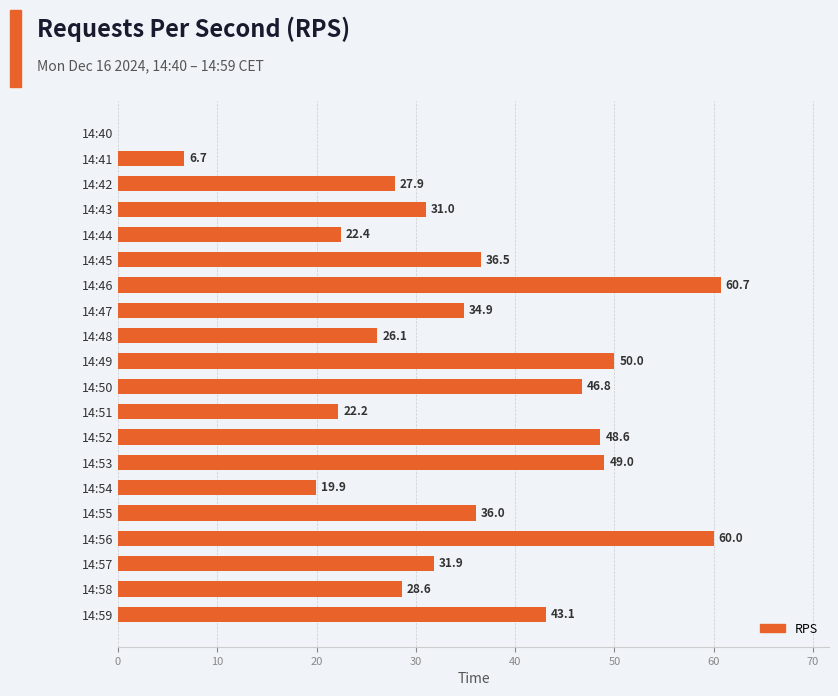

Read the value at 14:42.

27.9